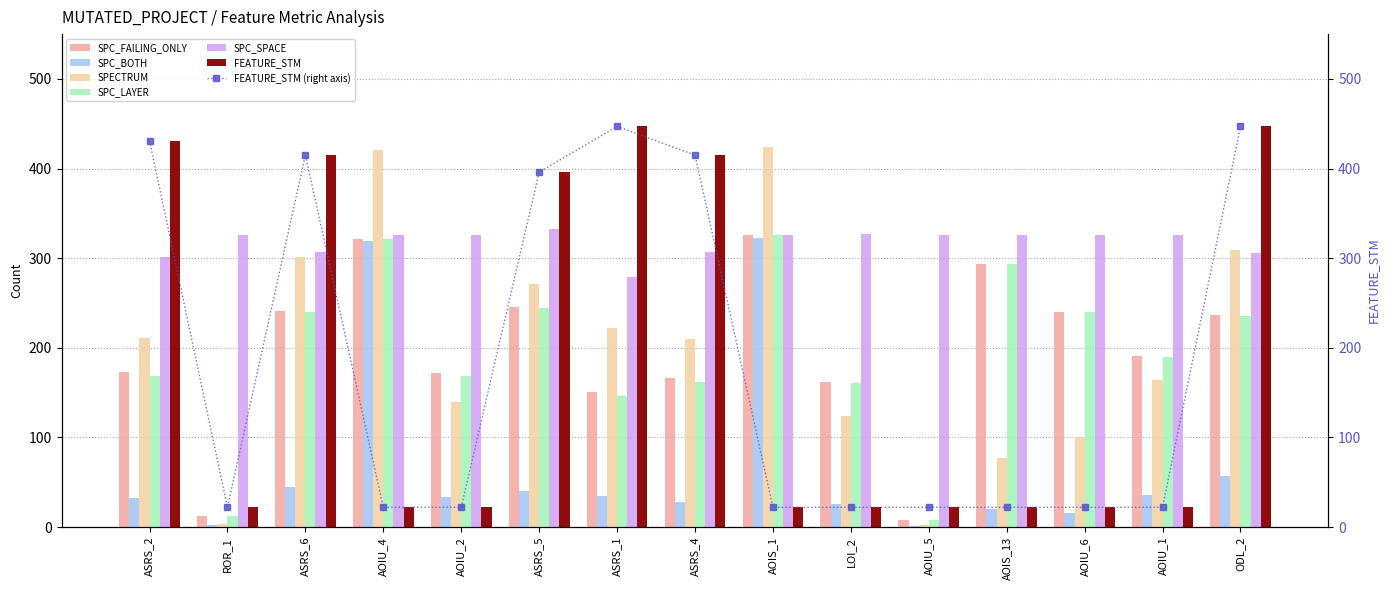

True or false: SPC_SPACE has a value of 449 at LOI_2.

False